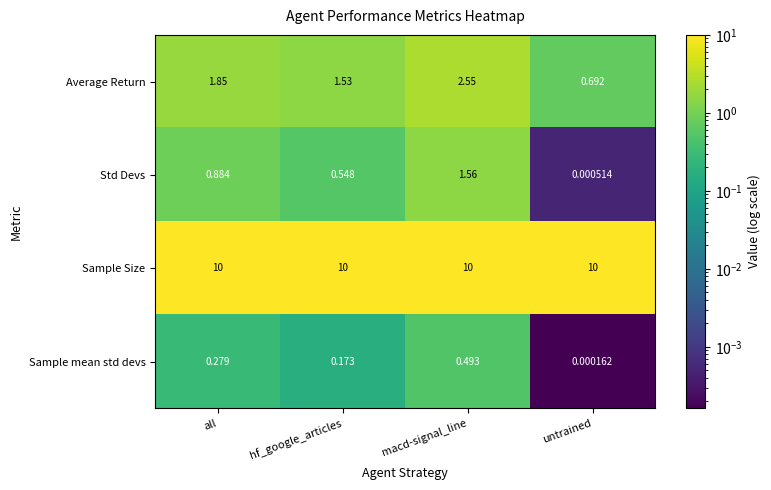

Which series changed the most between all and untrained?

Average Return